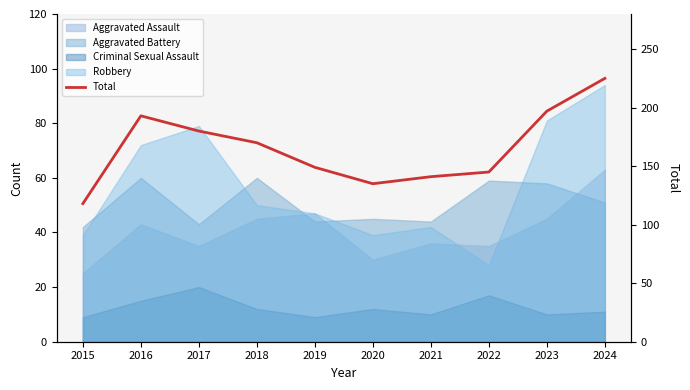

What is the sum of all values?

1653